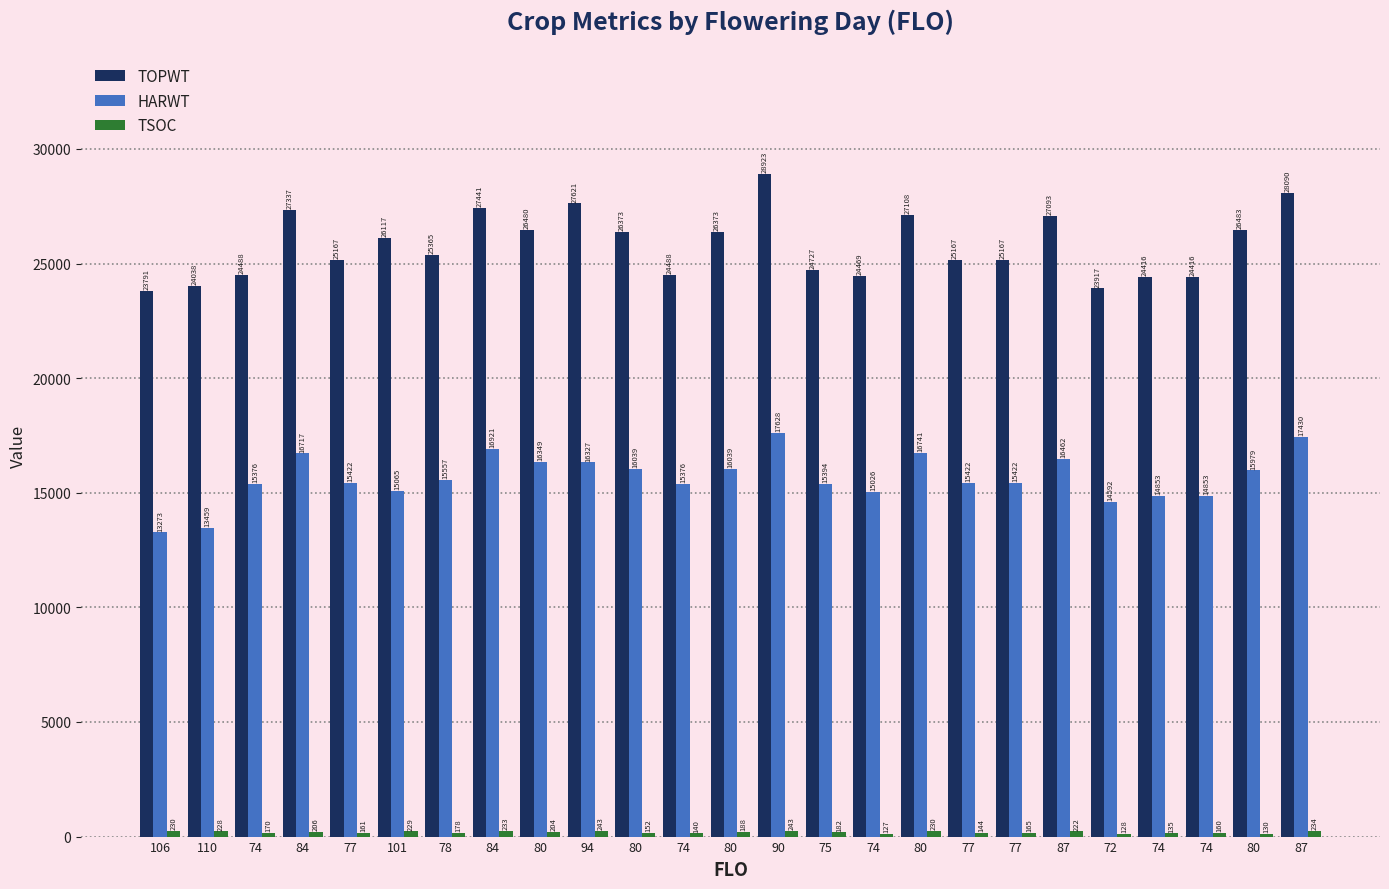

The TSOC series shows 130 at 80. True or false?

True